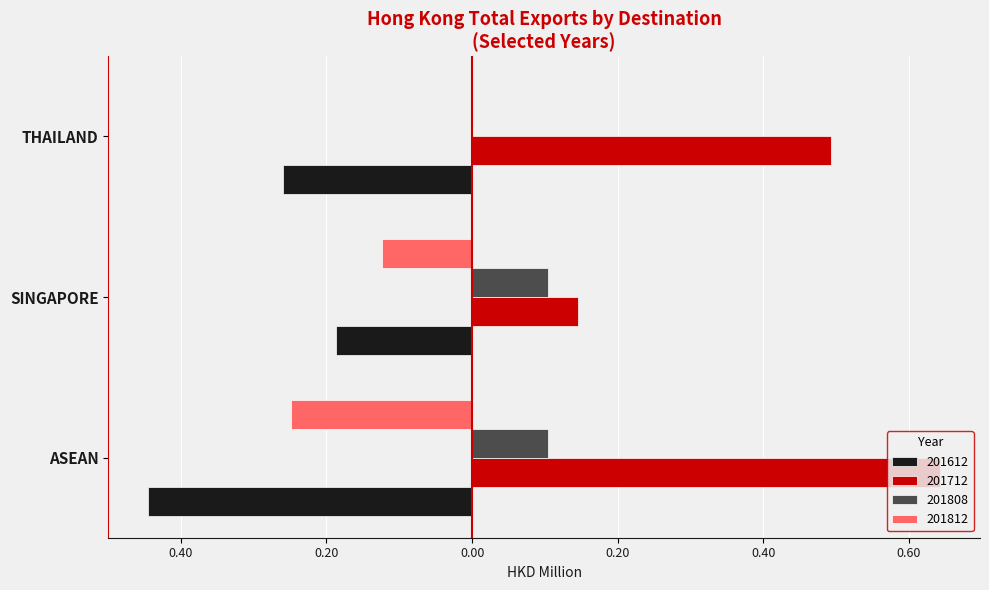

What is the label of the 3rd bar from the left?

THAILAND